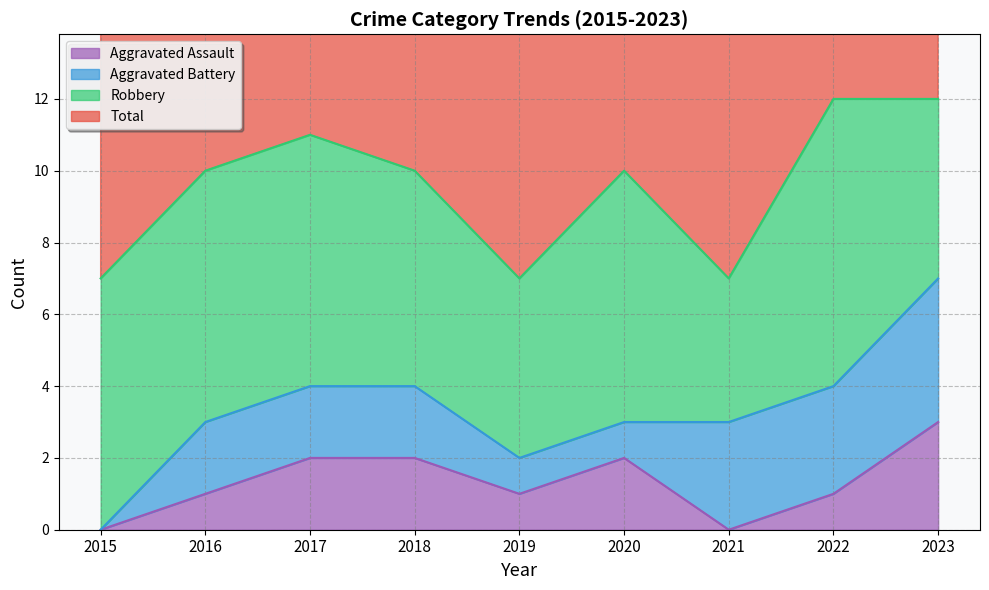

What is the value of the Total point at the 2nd from the left?

10